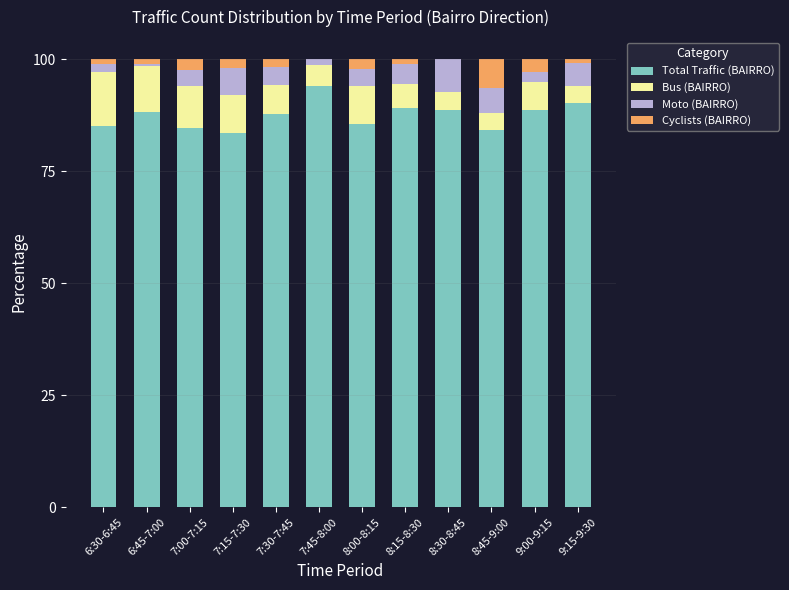

What is the maximum value for Total Traffic (BAIRRO)?

94.0